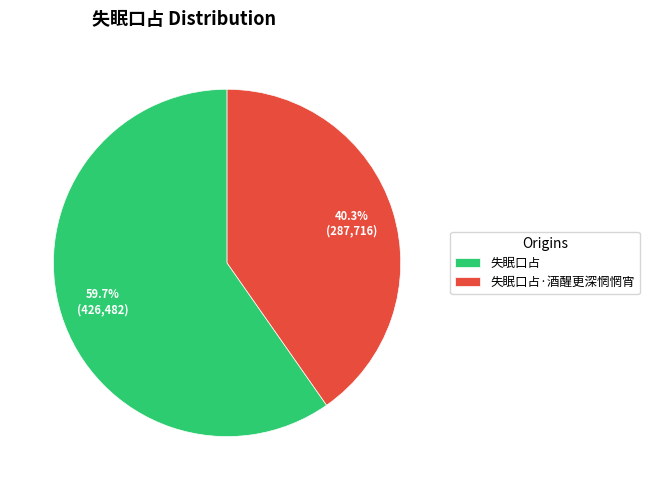

To the nearest percent, what portion does 失眠口占·酒醒更深惘惘宵 represent?

40%